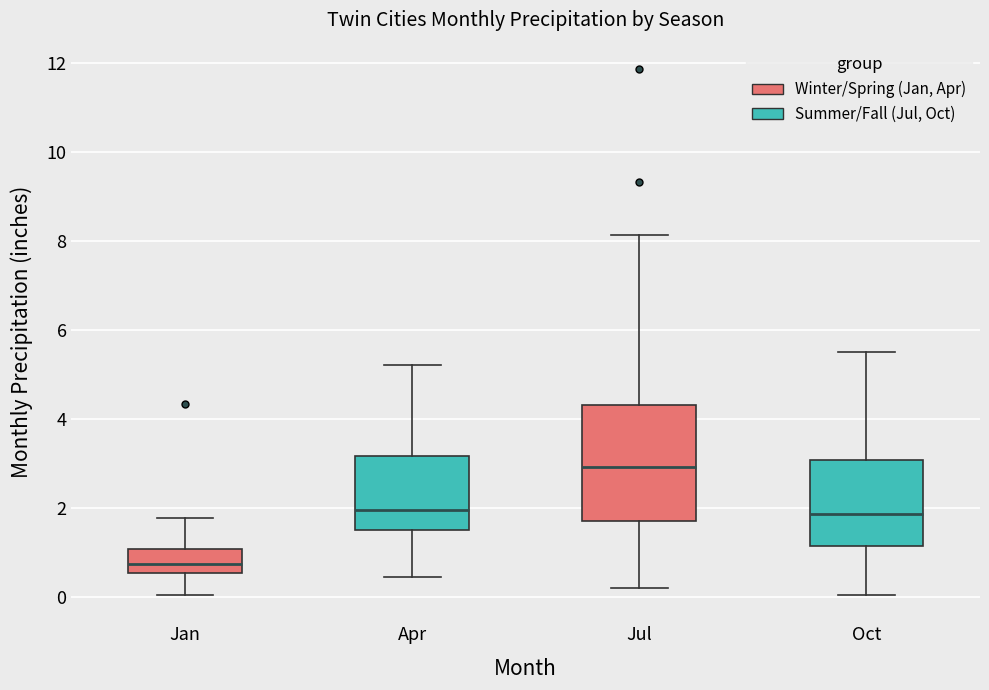

Comparing the boxes themselves (not the whiskers), which one is the tallest?

Jul